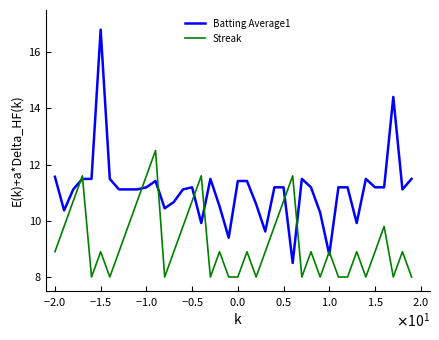

True or false: Batting Average1 and Streak intersect in this chart.

True